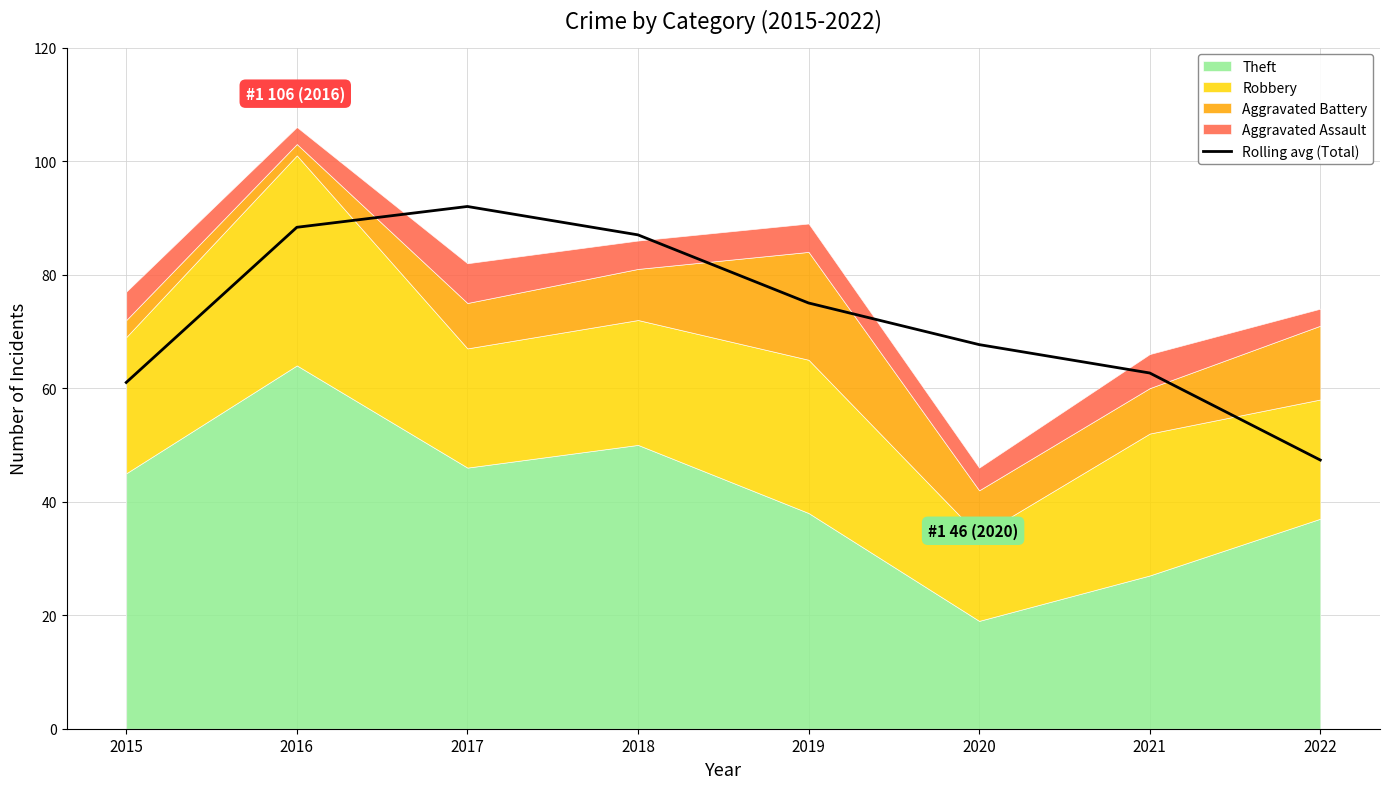

The chart shows a value of 52.2 at 2017. True or false?

False